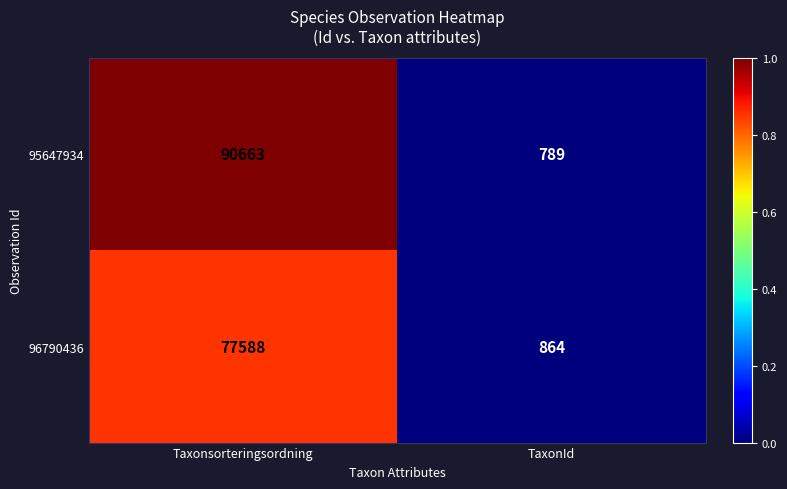

How many values in the 96790436 series are below 77588?

1